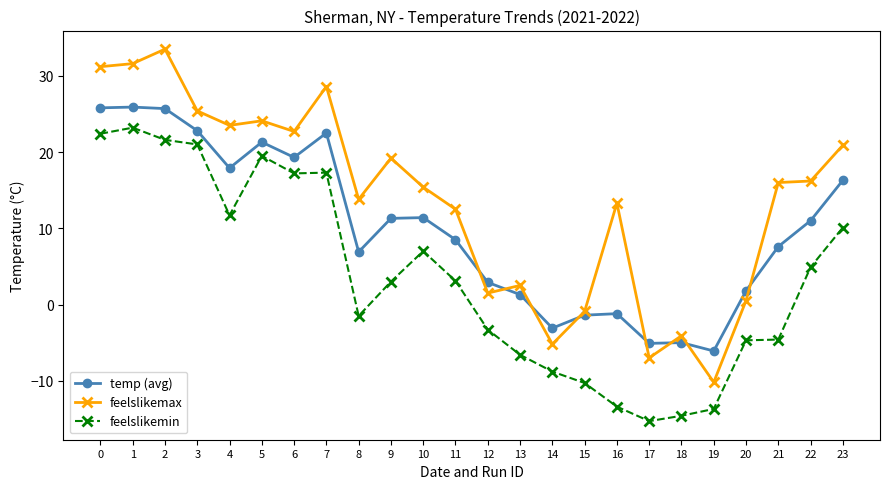

What is the sum of the temp (avg) values at 17 and 18?

-10.1